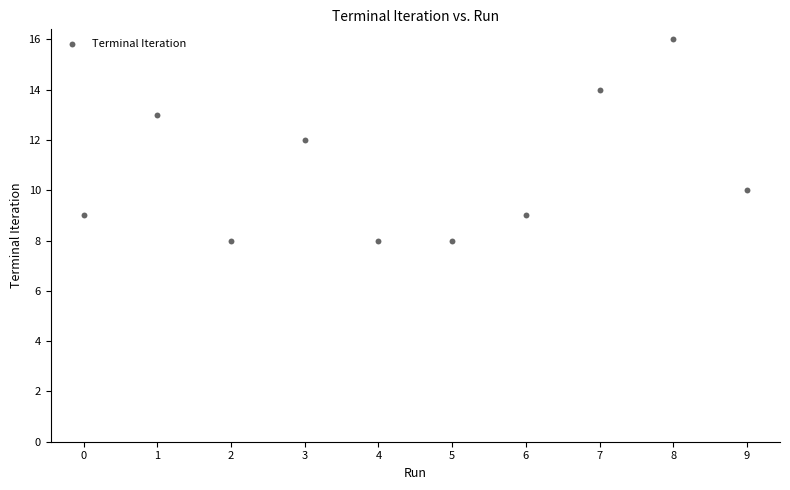

What is the range of Y values (max minus min)?

8